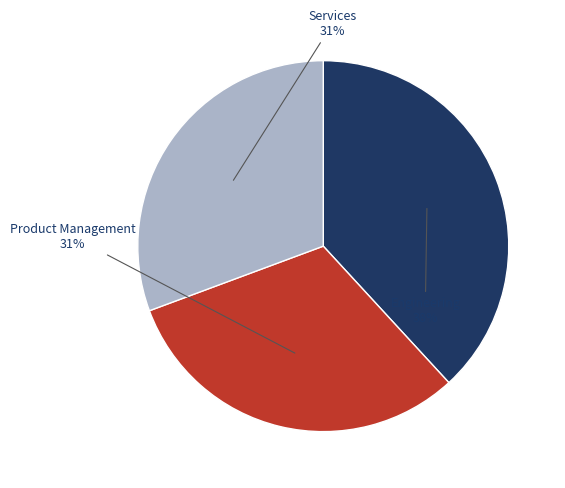

What is the ratio of the value at Product Management to the value at Engineering?

0.8